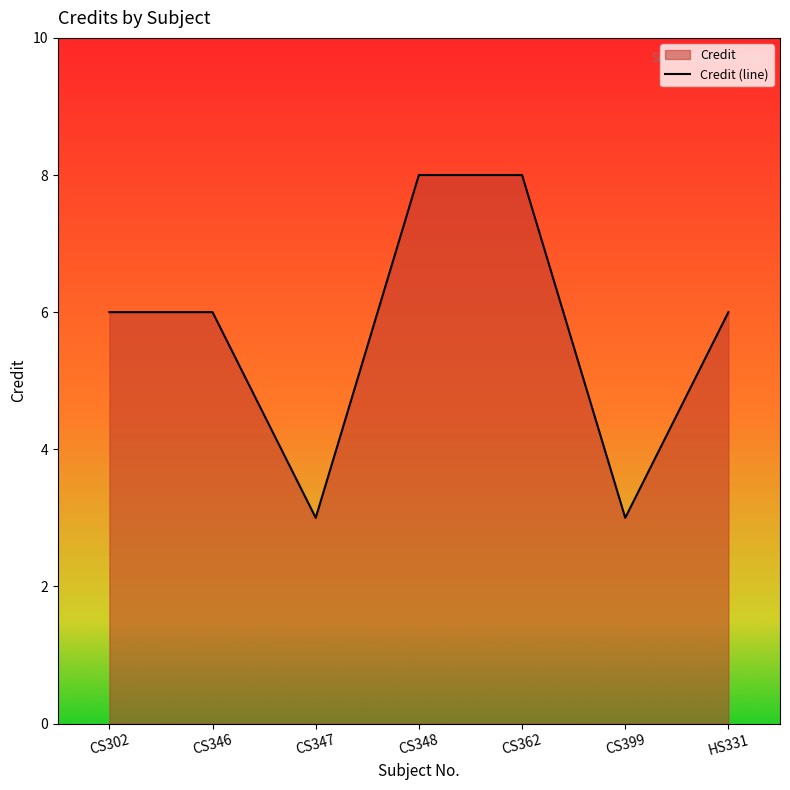

What is the difference between the second highest and second lowest values?

5